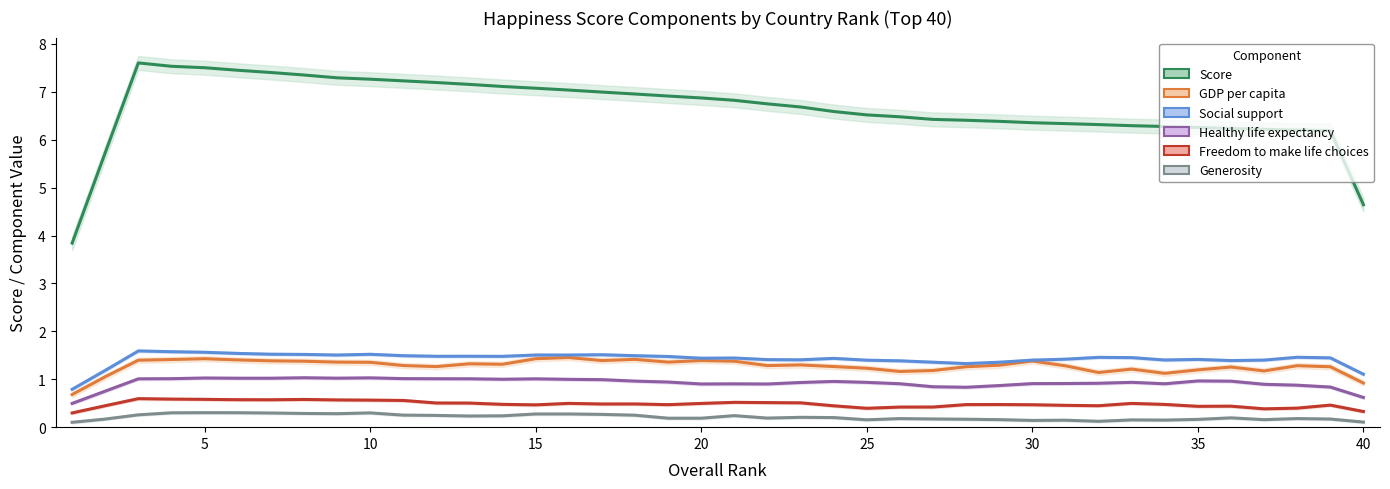

Reading left to right, transcribe all the data shown in this chart.

Score: 3.8	5.7	7.6	7.5	7.5	7.5	7.4	7.4	7.3	7.3	7.2	7.2	7.2	7.1	7.1	7.0	7.0	7.0	6.9	6.9	6.8	6.7	6.7	6.6	6.5	6.5	6.4	6.4	6.4	6.4	6.3	6.3	6.3	6.3	6.3	6.2	6.2	6.2	6.2	4.6
GDP per capita: 0.7	1.1	1.4	1.4	1.4	1.4	1.4	1.4	1.4	1.4	1.3	1.3	1.3	1.3	1.4	1.5	1.4	1.4	1.4	1.4	1.4	1.3	1.3	1.3	1.2	1.2	1.2	1.3	1.3	1.4	1.3	1.1	1.2	1.1	1.2	1.3	1.2	1.3	1.3	0.9
Social support: 0.8	1.2	1.6	1.6	1.6	1.5	1.5	1.5	1.5	1.5	1.5	1.5	1.5	1.5	1.5	1.5	1.5	1.5	1.5	1.4	1.4	1.4	1.4	1.4	1.4	1.4	1.4	1.3	1.4	1.4	1.4	1.5	1.5	1.4	1.4	1.4	1.4	1.5	1.4	1.1
Healthy life expectancy: 0.5	0.8	1.0	1.0	1.0	1.0	1.0	1.0	1.0	1.0	1.0	1.0	1.0	1.0	1.0	1.0	1.0	1.0	0.9	0.9	0.9	0.9	0.9	1.0	0.9	0.9	0.8	0.8	0.9	0.9	0.9	0.9	0.9	0.9	1.0	1.0	0.9	0.9	0.8	0.6
Freedom to make life choices: 0.3	0.4	0.6	0.6	0.6	0.6	0.6	0.6	0.6	0.6	0.6	0.5	0.5	0.5	0.5	0.5	0.5	0.5	0.5	0.5	0.5	0.5	0.5	0.4	0.4	0.4	0.4	0.5	0.5	0.5	0.5	0.4	0.5	0.5	0.4	0.4	0.4	0.4	0.5	0.3
Generosity: 0.1	0.2	0.3	0.3	0.3	0.3	0.3	0.3	0.3	0.3	0.3	0.2	0.2	0.2	0.3	0.3	0.3	0.2	0.2	0.2	0.2	0.2	0.2	0.2	0.2	0.2	0.2	0.2	0.2	0.1	0.1	0.1	0.2	0.1	0.2	0.2	0.2	0.2	0.2	0.1